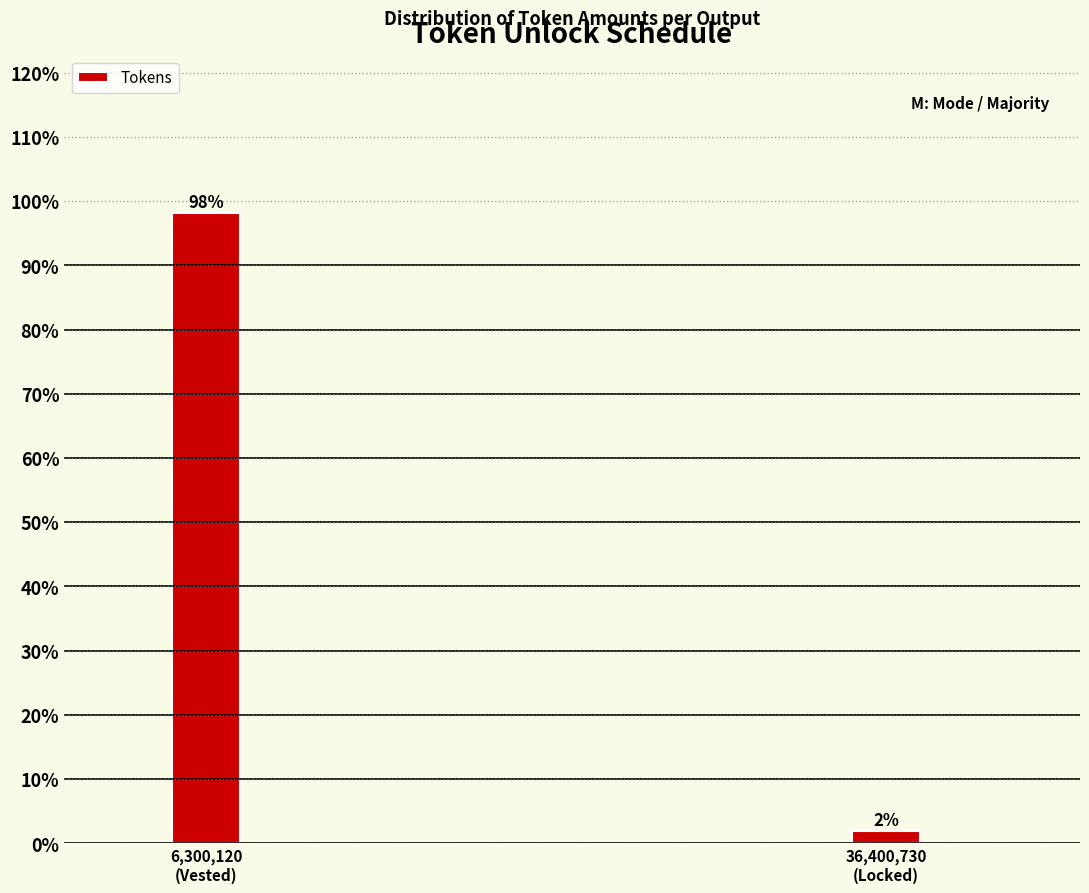

What is the value of the 1st bar from the left?

98.1